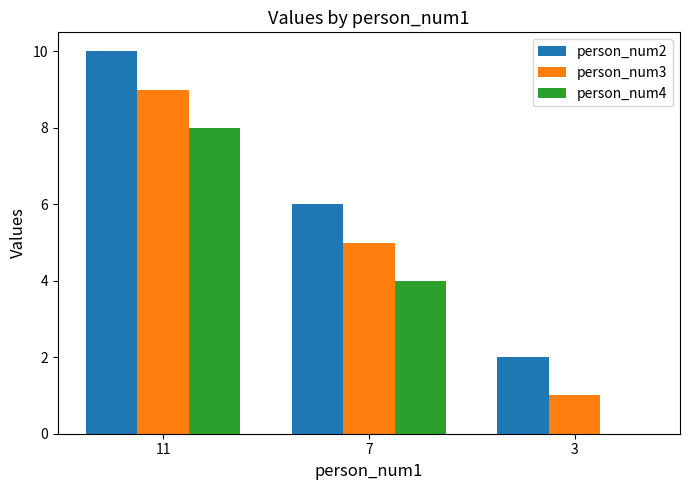

What is the sum of all person_num3 values?

15